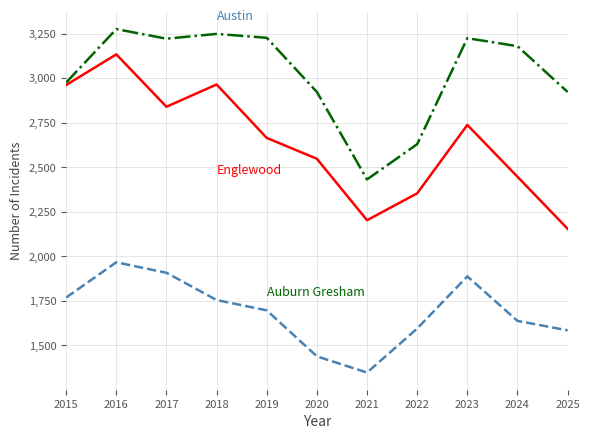

What is the spread (max minus min) of values at 2018?

1494